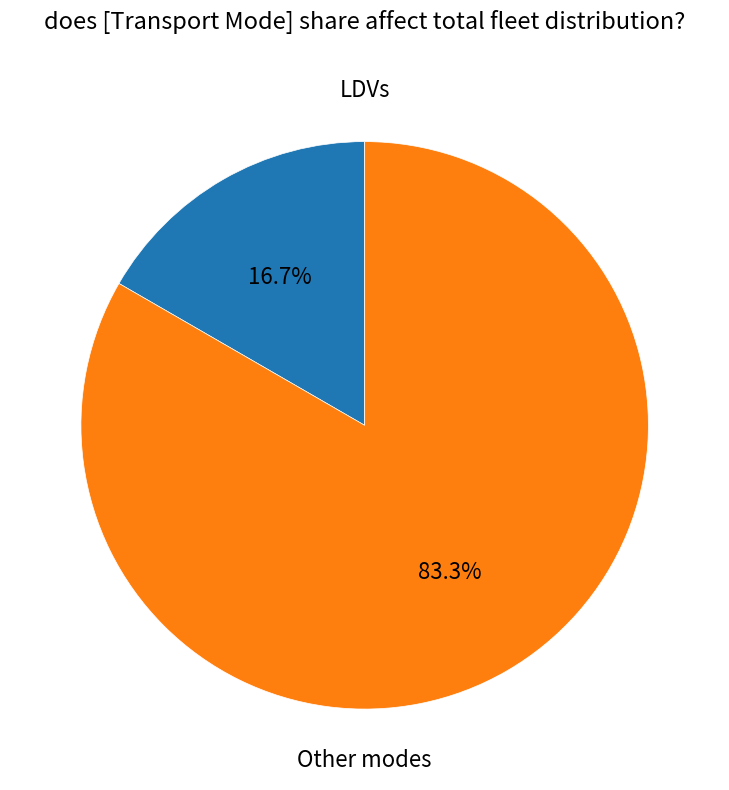

Is there any slice that represents more than half of the pie?

Yes